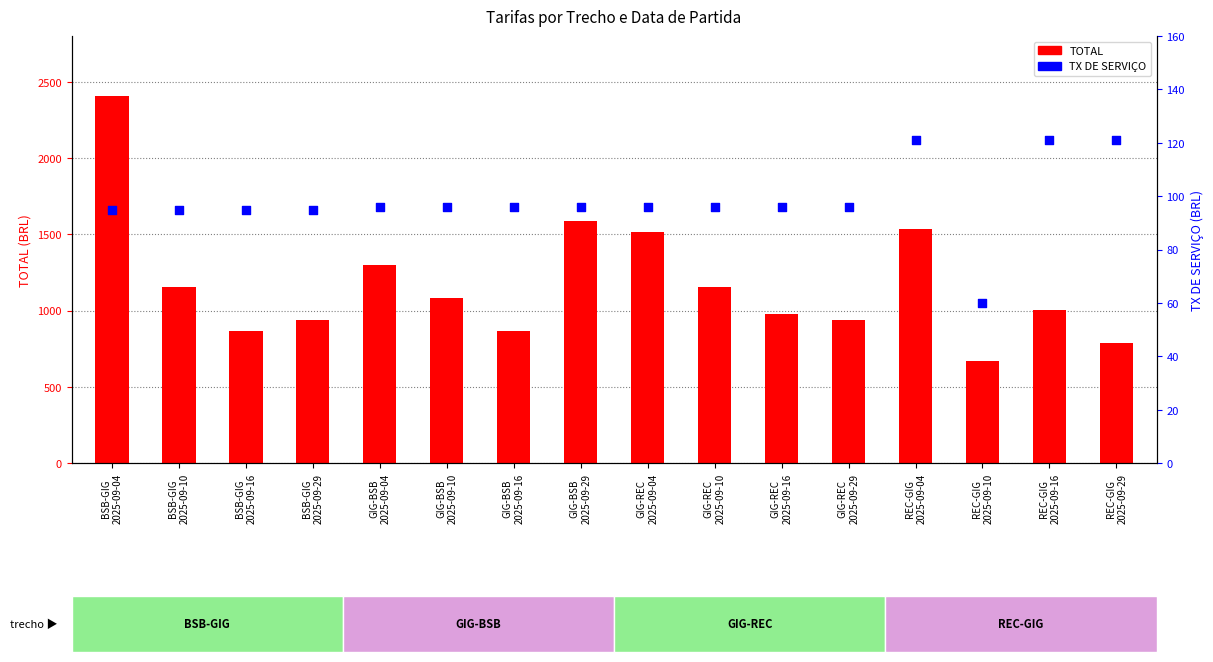

Which series reaches the minimum Y coordinate?

TX DE SERVIÇO